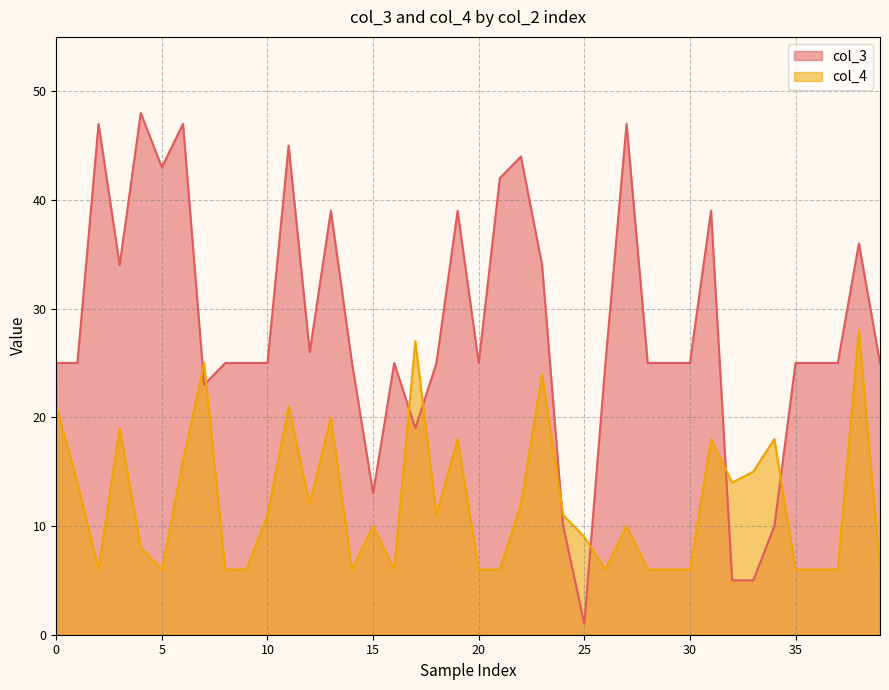

How many intersections are there between col_4 and col_3?

8